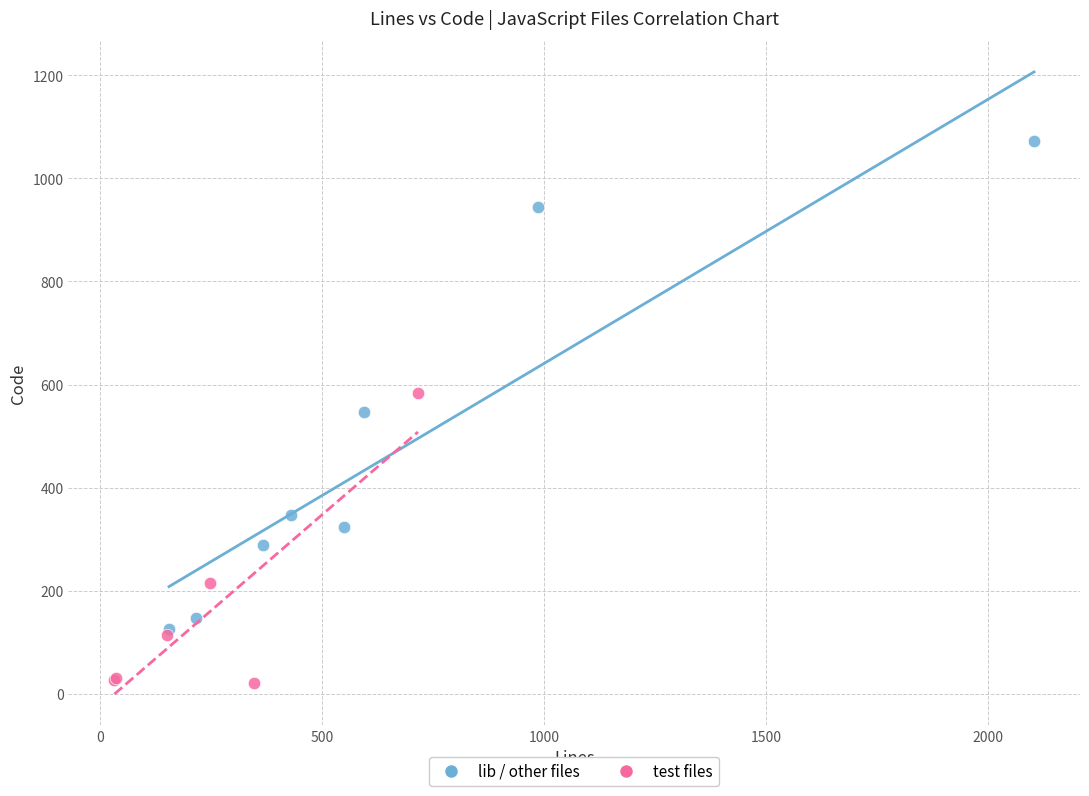

What are all the series names shown in the legend?

lib / other files, test files